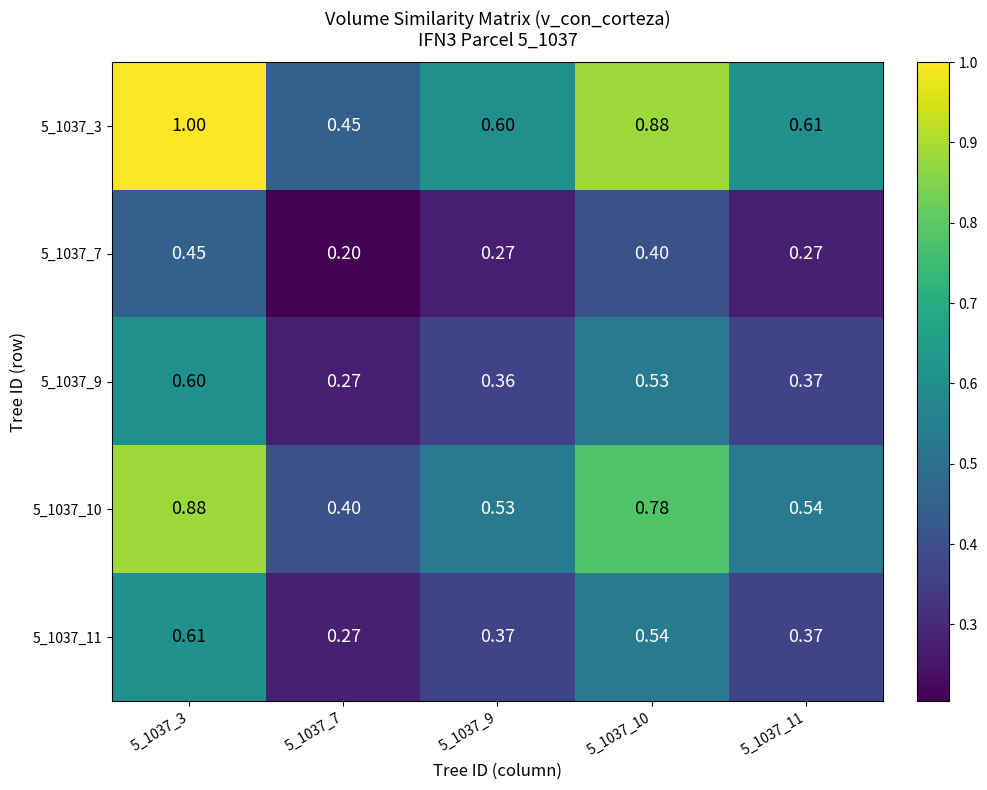

How many series are shown in this chart?

5